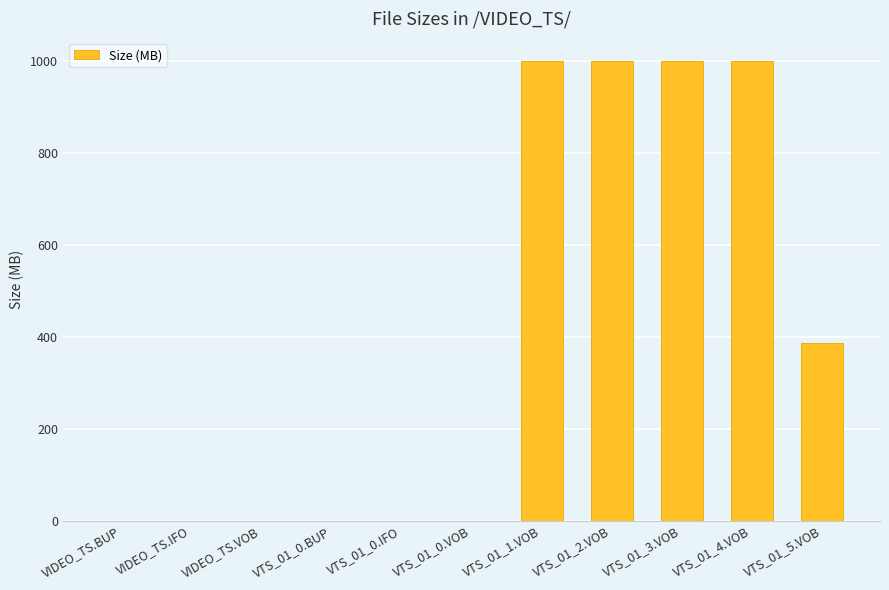

Read the value at VTS_01_0.VOB.

0.1